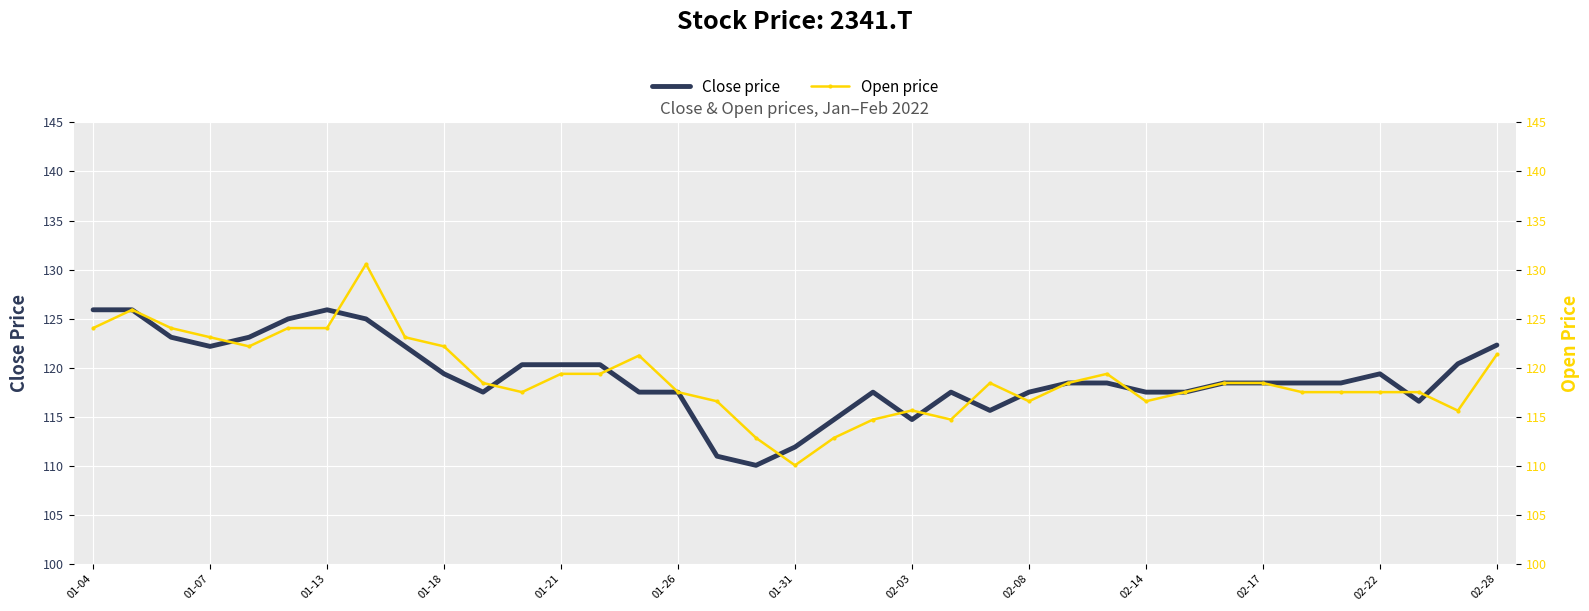

How many values in the Close price series are below 118?

15